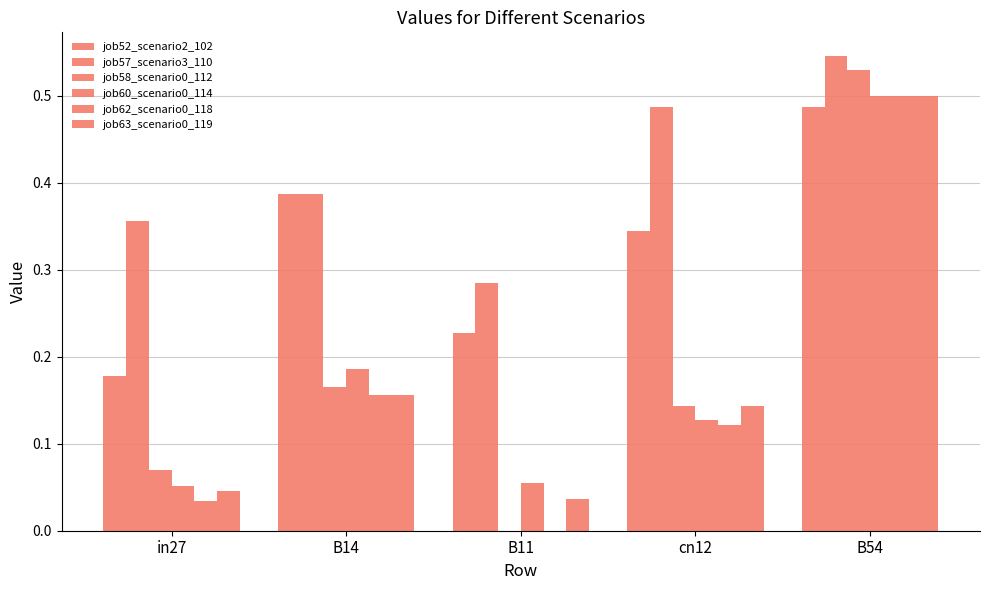

At which label does job58_scenario0_112 reach its minimum?

B11